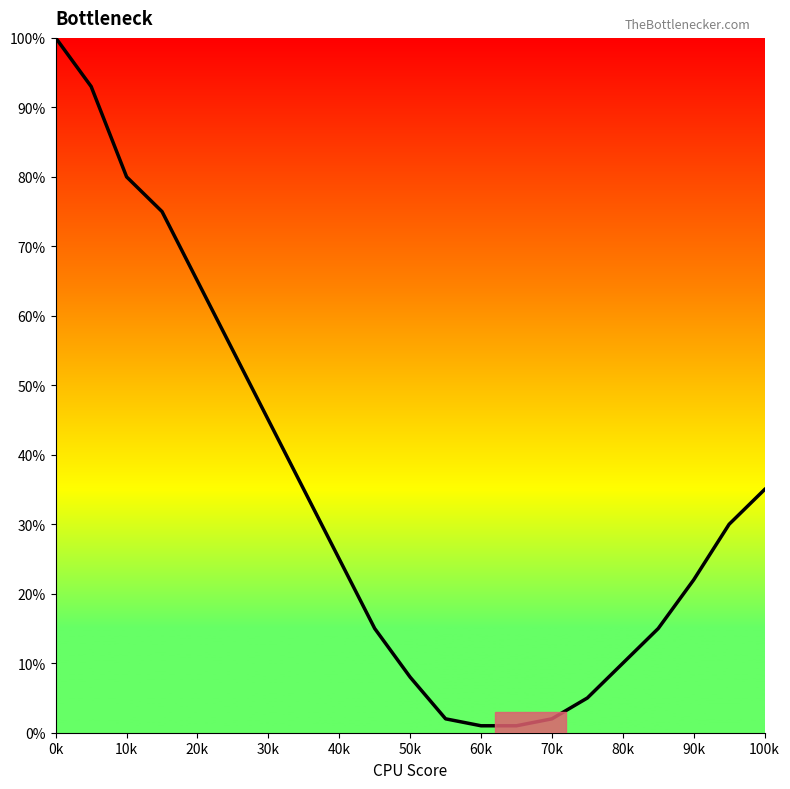

Reading left to right, extract all data points from this chart.

100	93	80	75	65	55	45	35	25	15	8	2	1	1	2	5	10	15	22	30	35